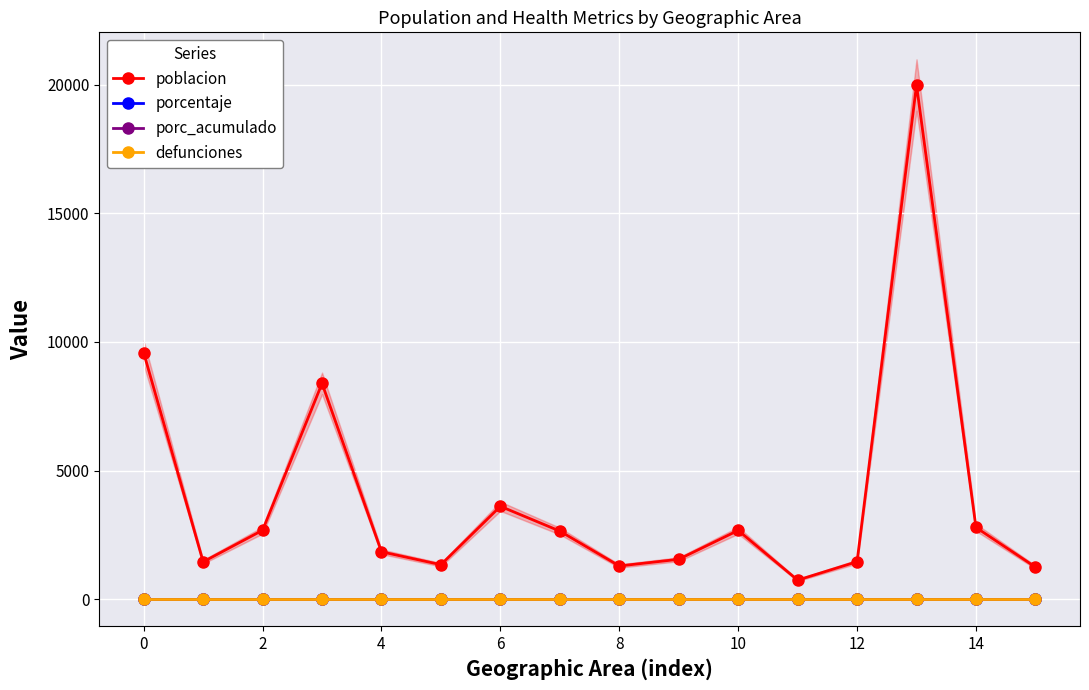

What is the spread (max minus min) of values at 14?

2644